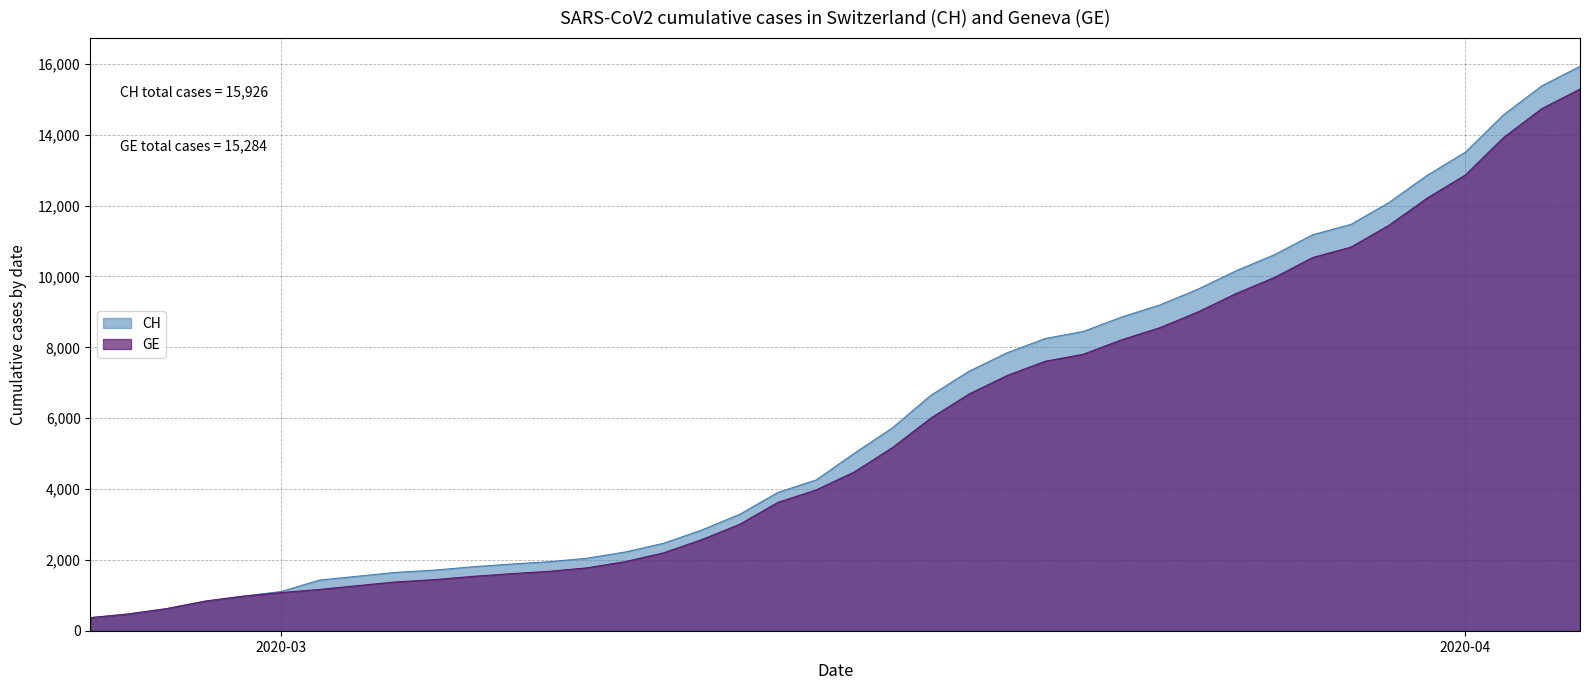

Which series has the largest range (max minus min)?

CH